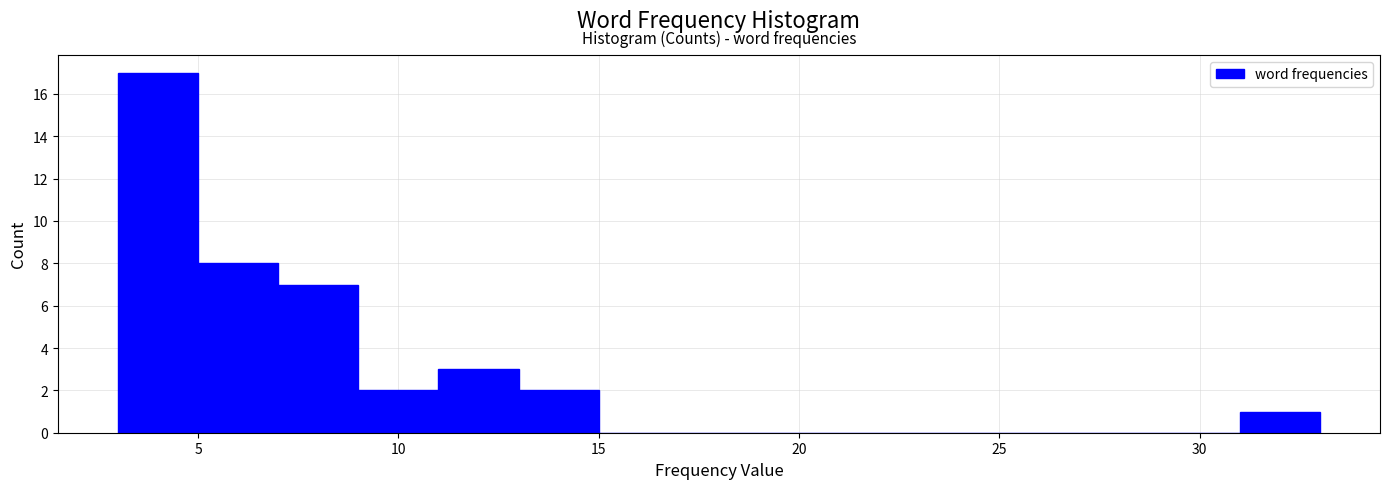

How tall is the bar that spans 3 to 5 on the x-axis? The values are not printed on the chart, so give them approximately, as read against the axis.

17